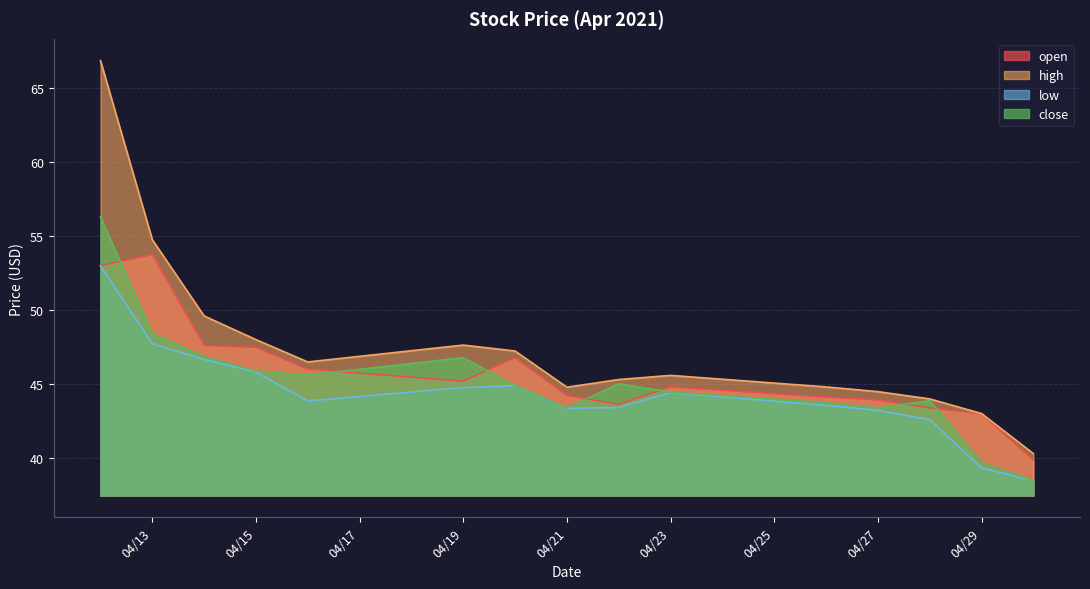

True or false: low and high cross at least once.

False